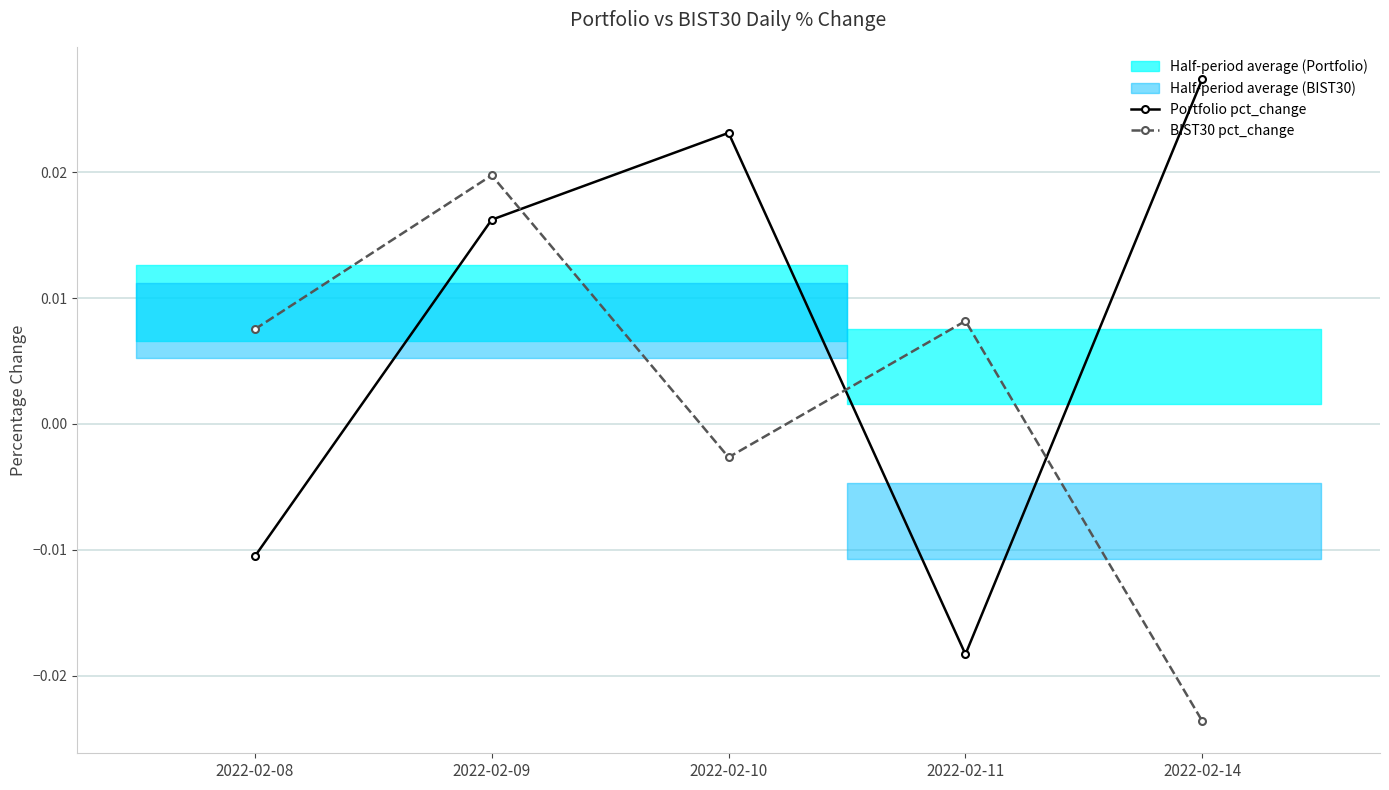

At which label does Portfolio pct_change reach its peak?

2022-02-14